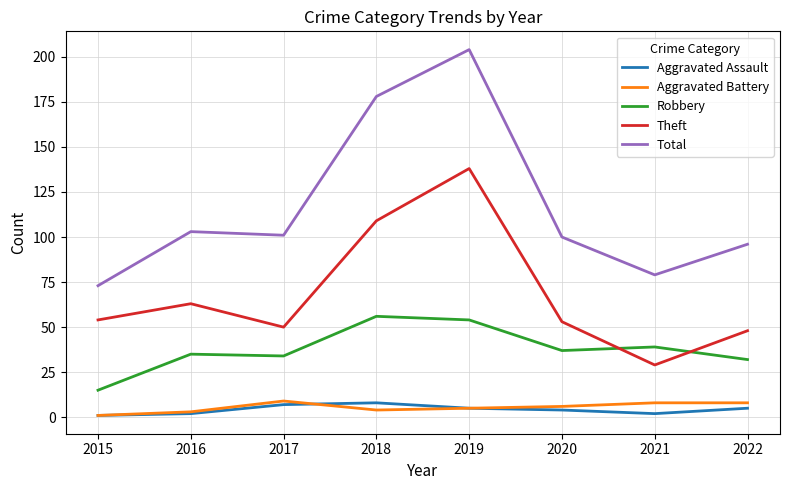

At 2018, list the series in order from smallest to largest.

Aggravated Battery, Aggravated Assault, Robbery, Theft, Total